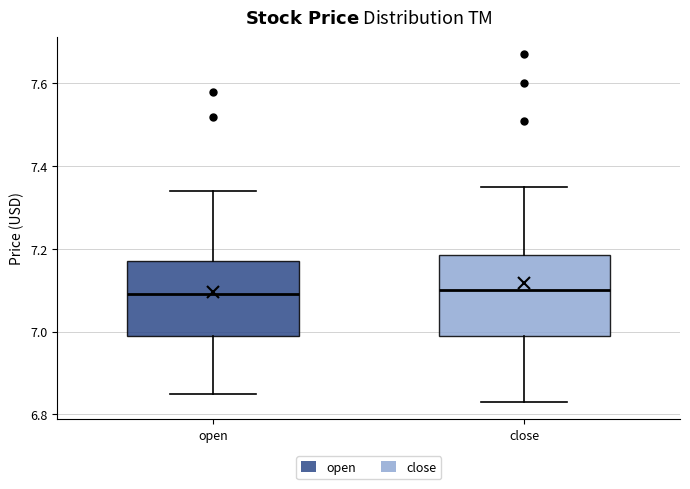

Reading left to right, transcribe this box plot: for each box, give where its median line is, the range the box spans, and where its two whiskers end, as read against the y-axis. The values are not printed on the chart, so give them approximately, as read against the axis.

open: median 7.10, box 7.00 to 7.18, whiskers 6.86 to 7.34
close: median 7.10, box 7.00 to 7.18, whiskers 6.84 to 7.36